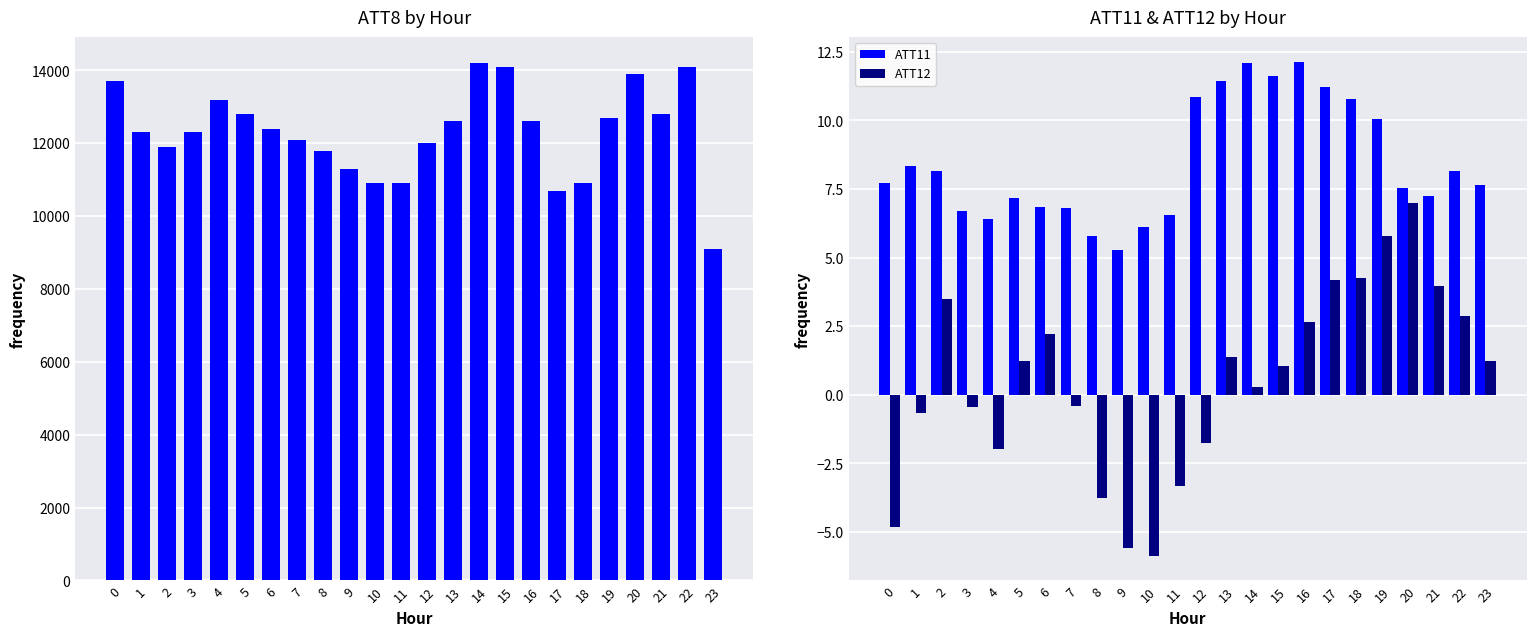

At which label is ATT12 closest to 0?

14